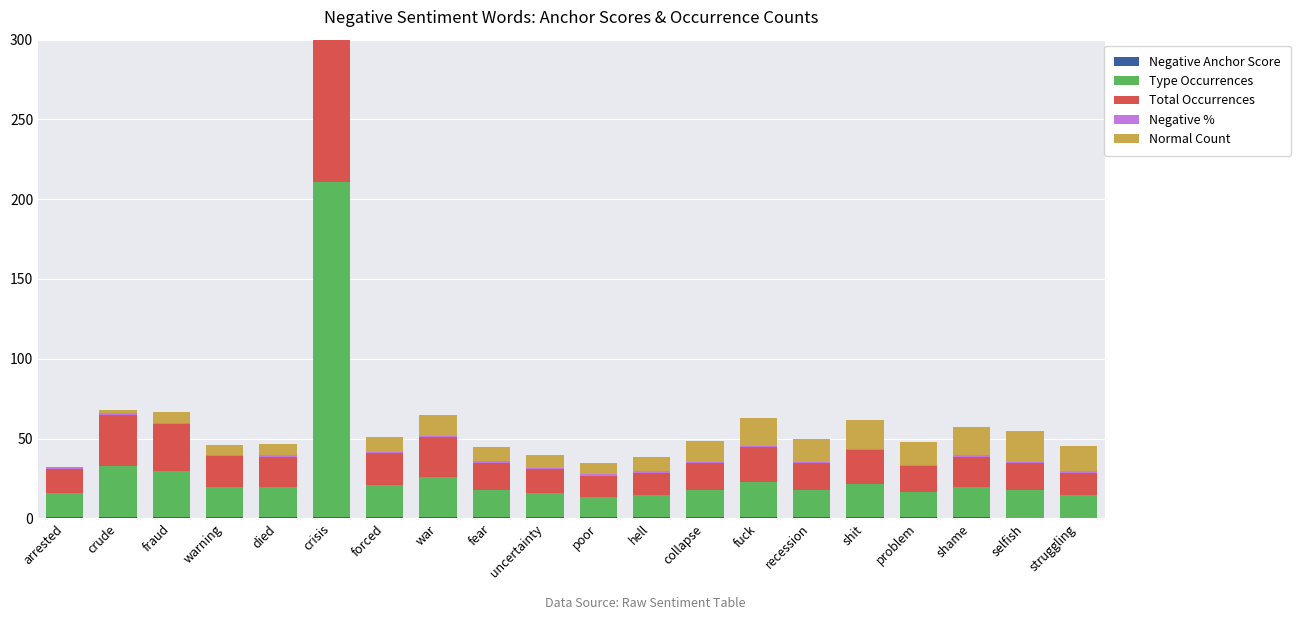

What is the sum of the Negative Anchor Score values at warning and selfish?

1.2